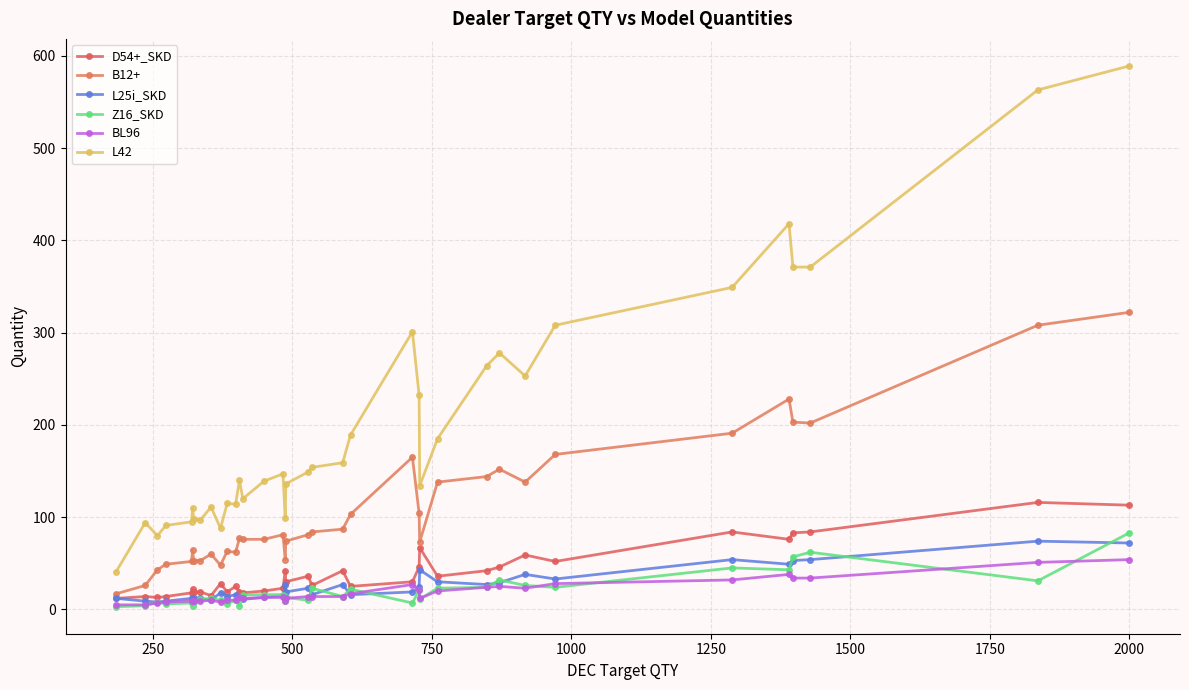

Which series has the largest range (max minus min)?

L42